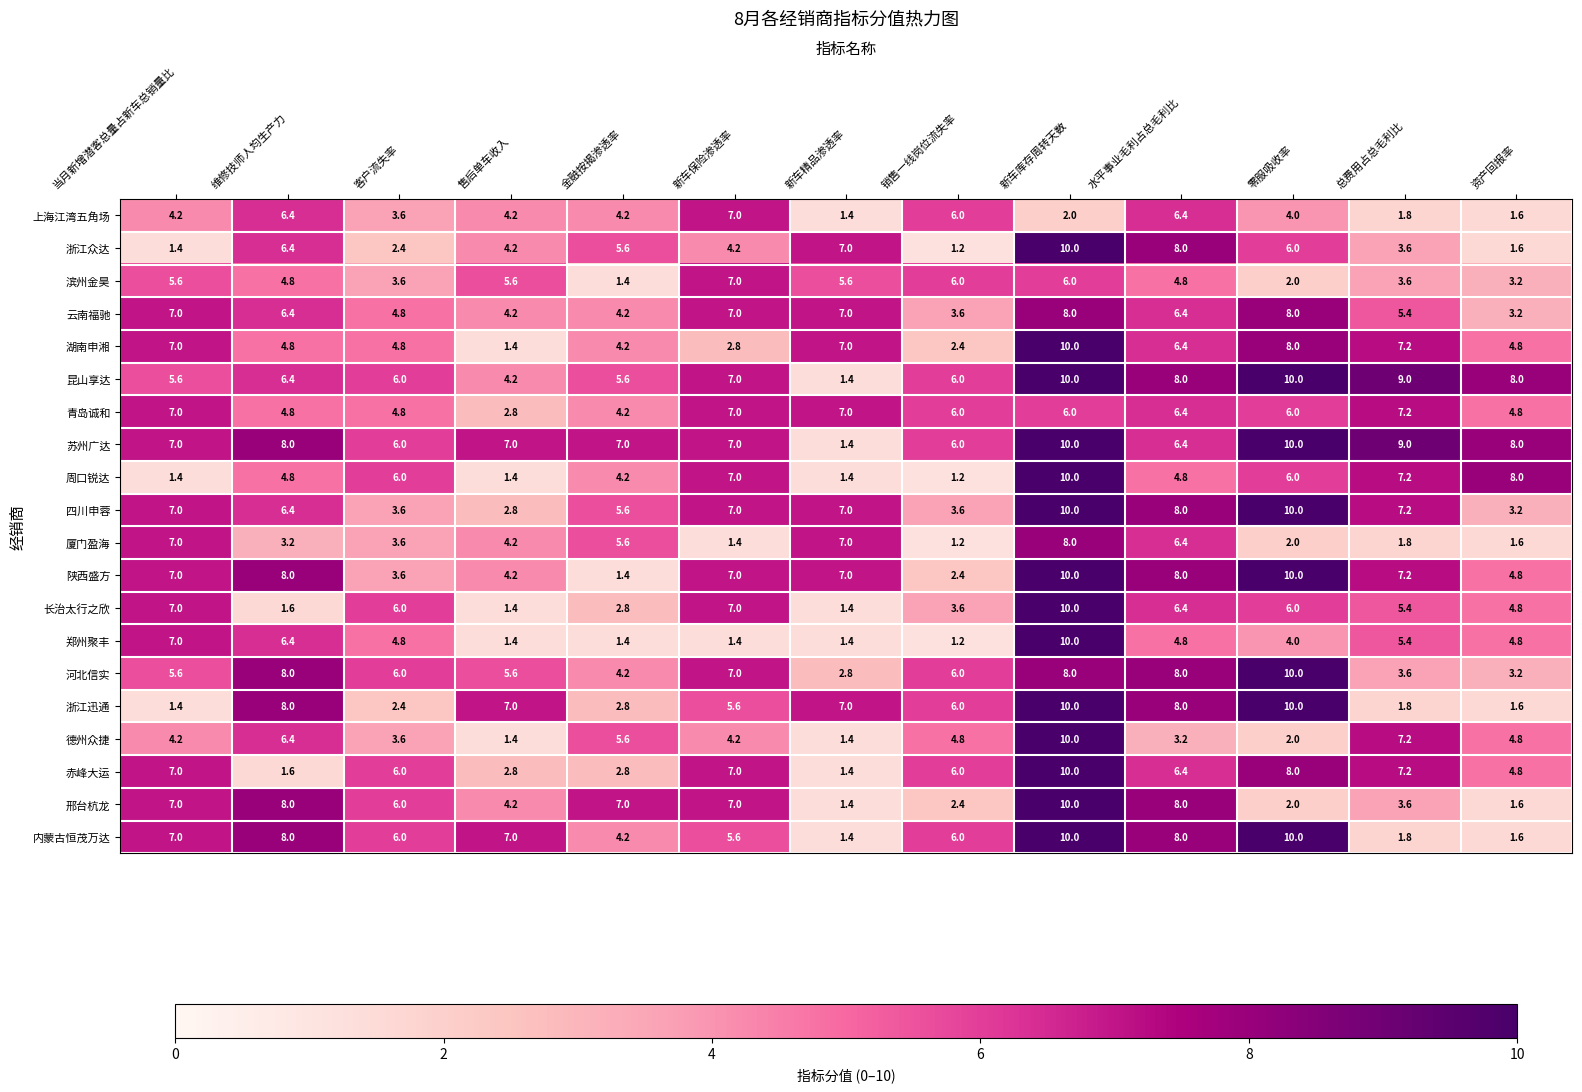

What is the total value across all series at 新车保险渗透率?

116.2